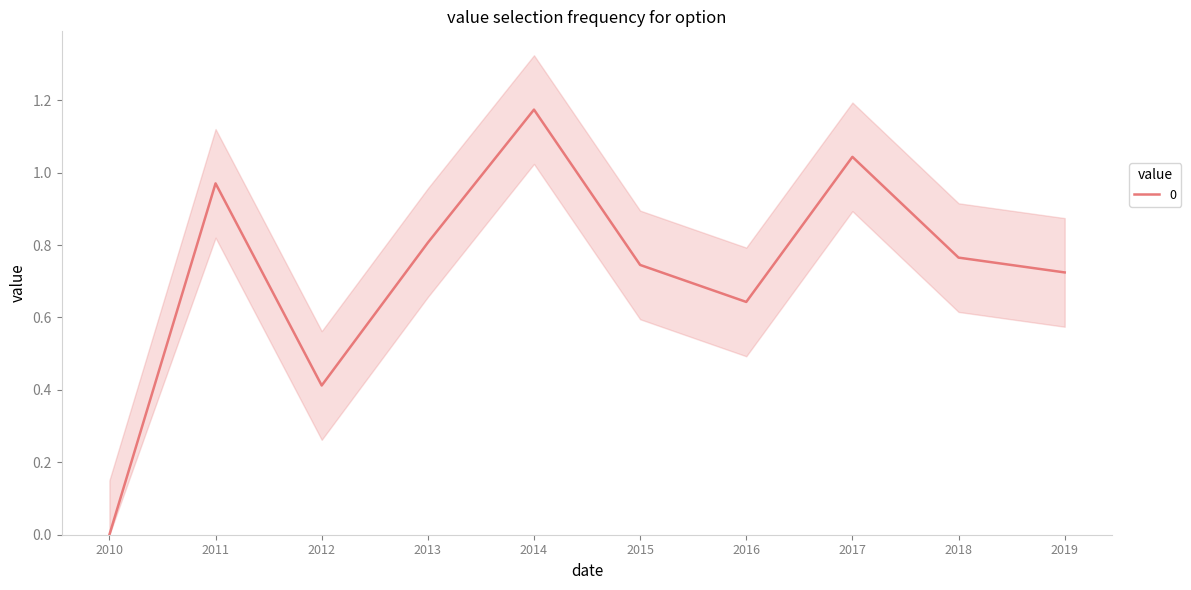

The value of 0 at 2012 is 0.6. True or false?

False